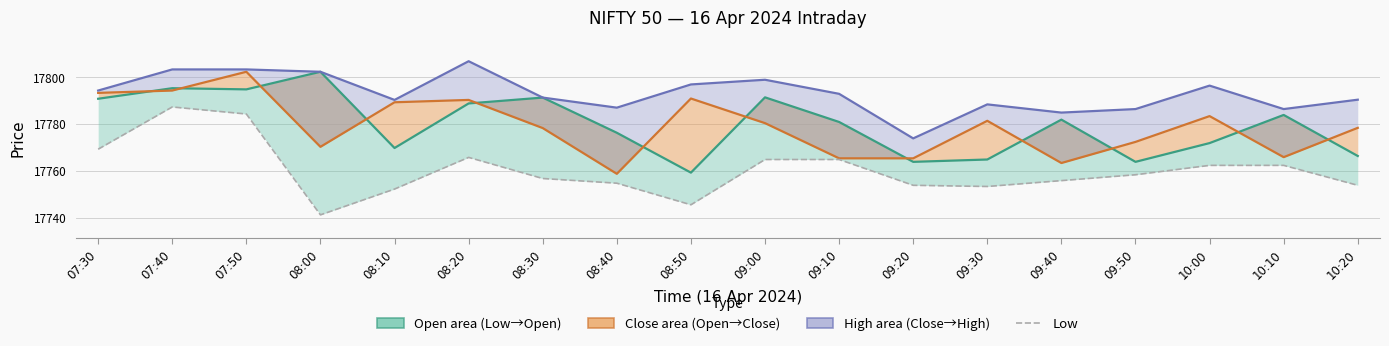

What is the label of the 11th point from the right?

08:40